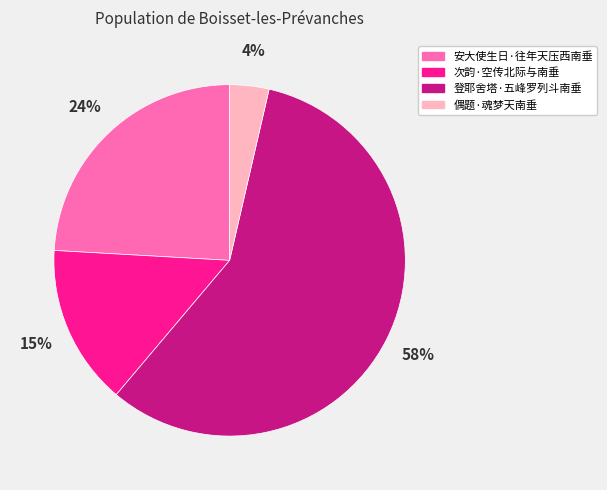

To the nearest percent, what is the average slice percentage?

25%